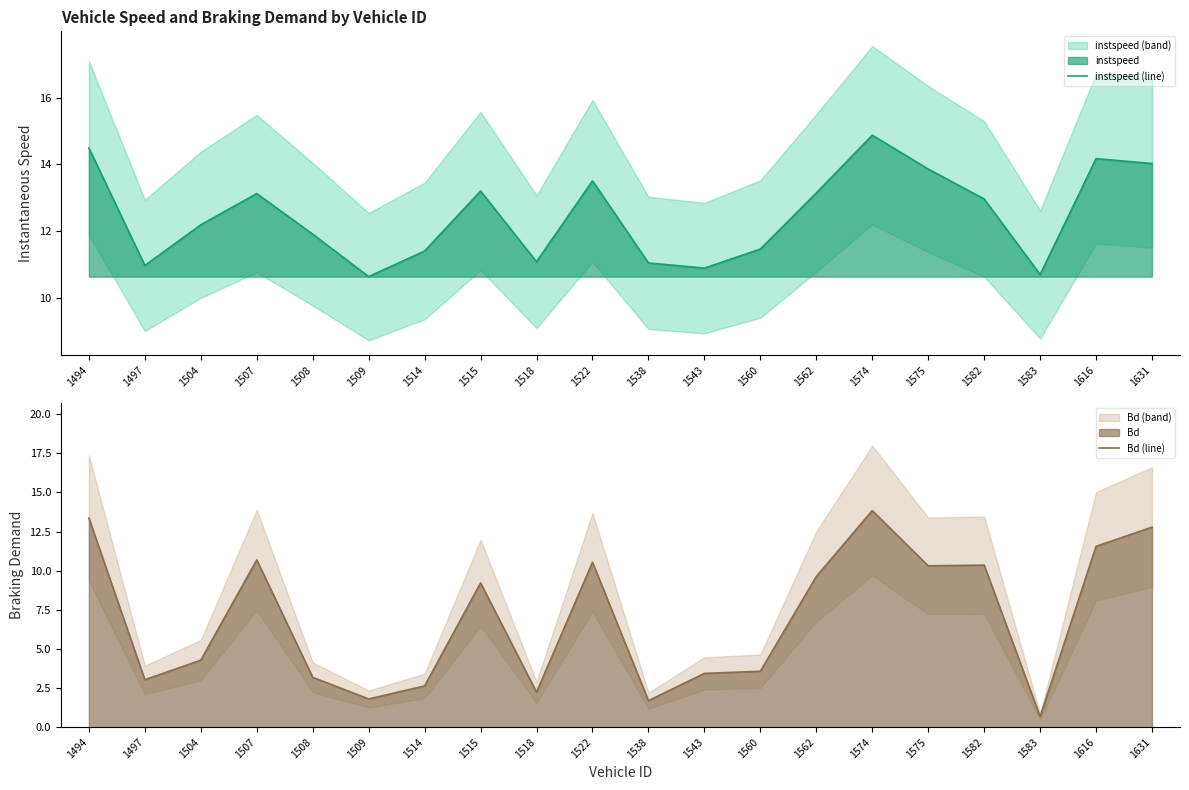

Where is the first local maximum for instspeed (line)?

1507